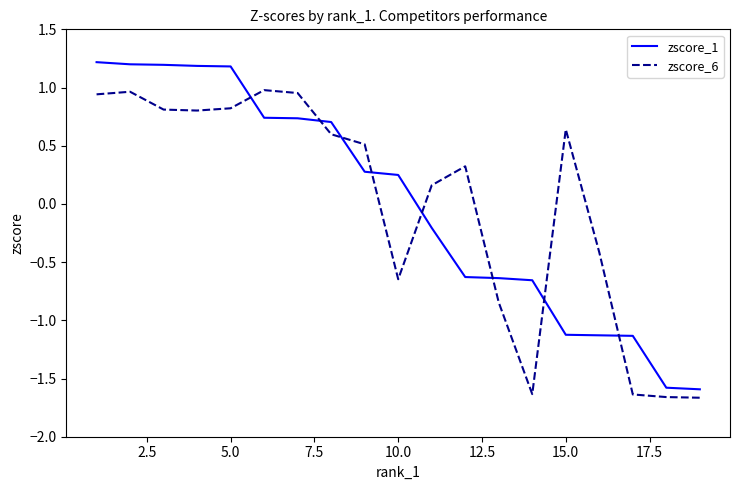

Which series has the widest spread of values?

zscore_1